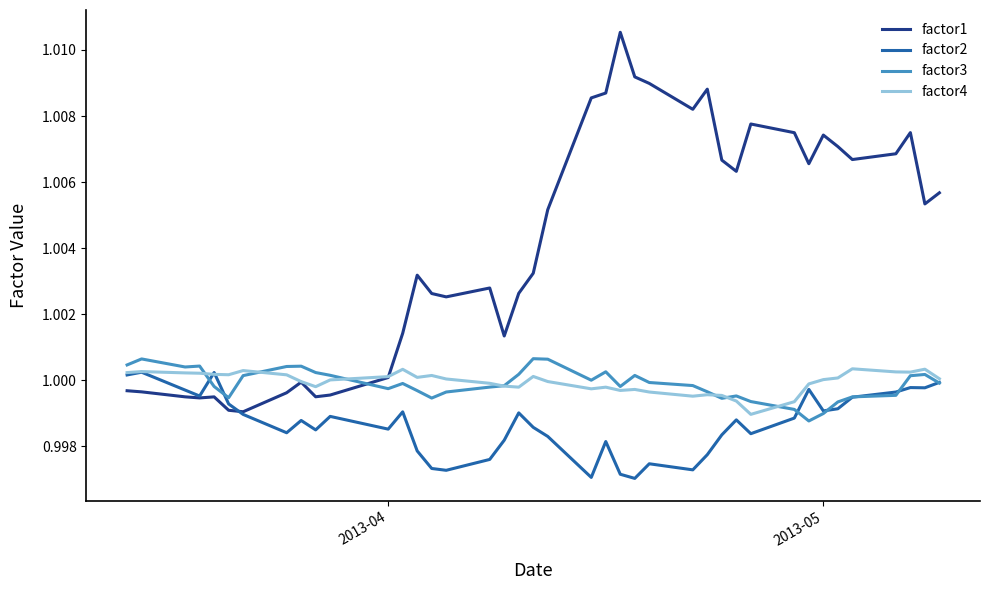

True or false: factor1 and factor3 cross at least once.

True